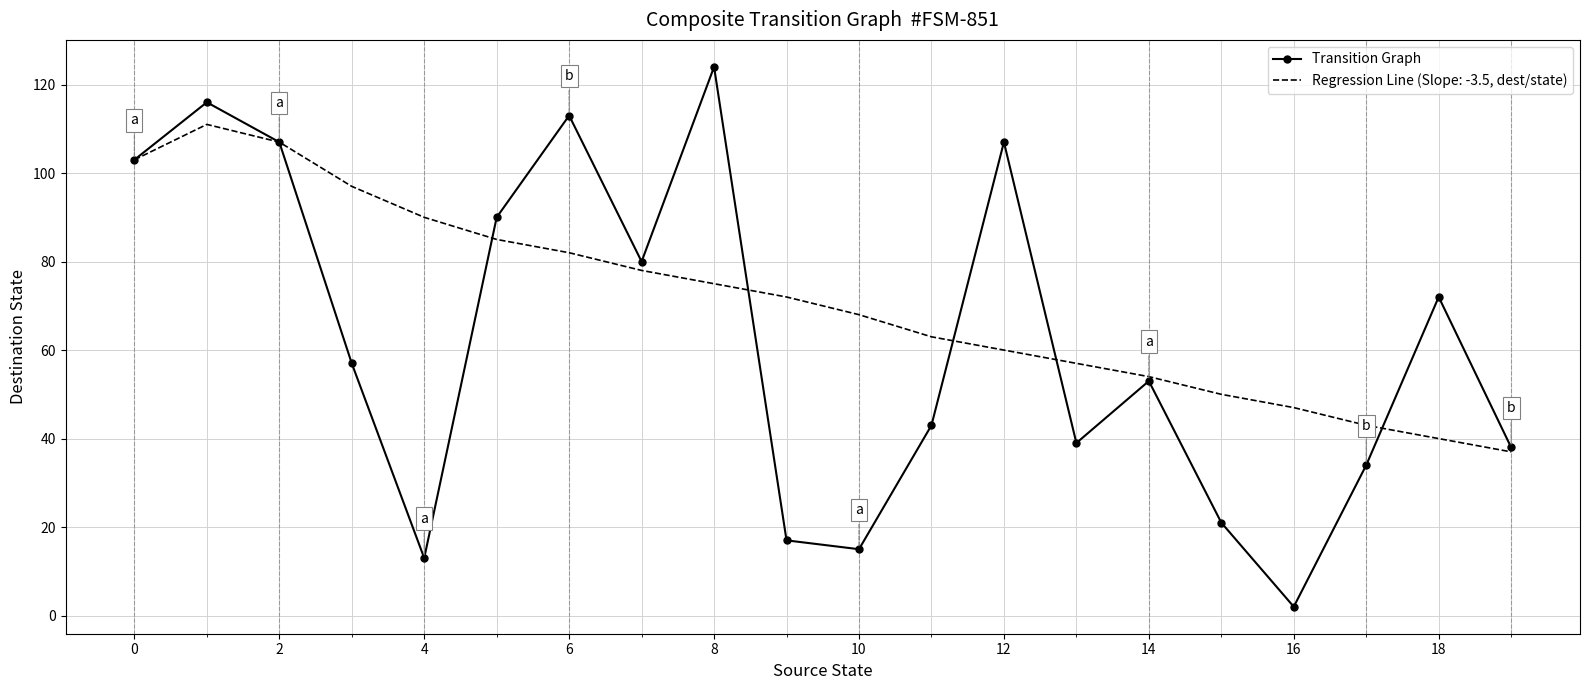

What is the lowest value of the Regression Line (Slope: -3.5, dest/state) series?

37